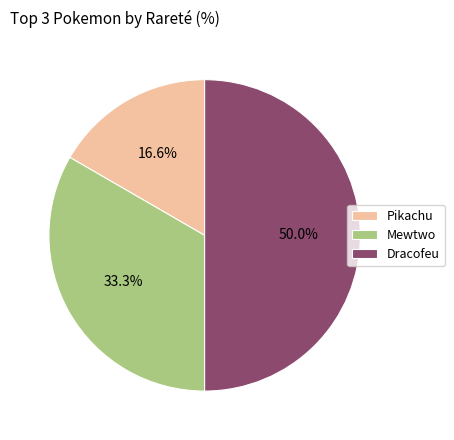

Rank the categories by value from highest to lowest.

Dracofeu, Mewtwo, Pikachu